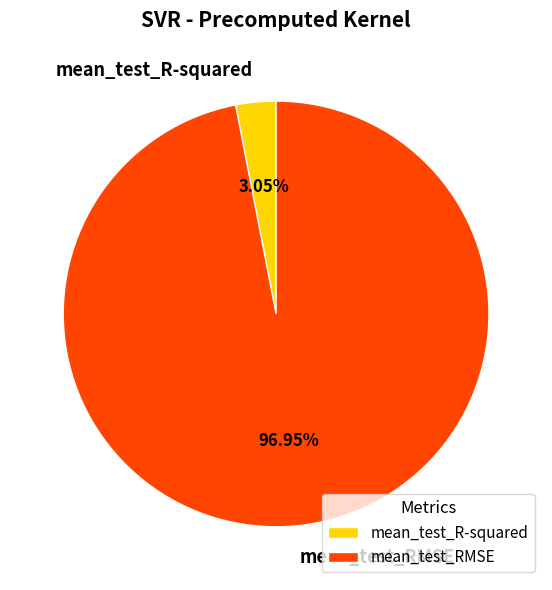

How many segments does this pie chart have?

2